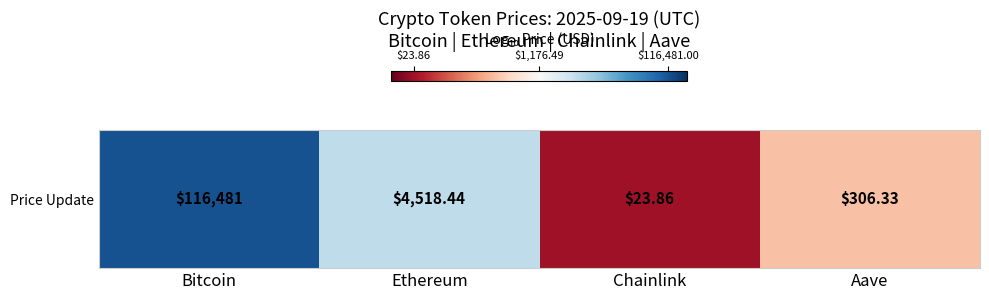

The value at Bitcoin is 5.1. True or false?

True